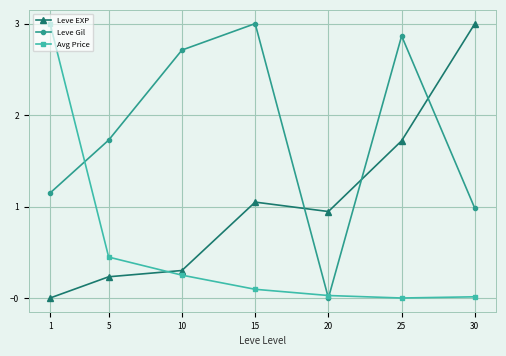

True or false: Avg Price and Leve EXP cross at least once.

True